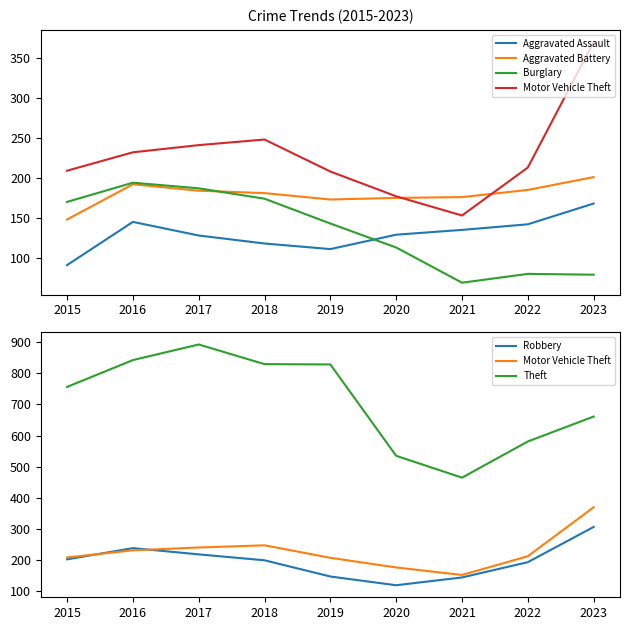

At which label does Aggravated Assault first exceed 129?

2016